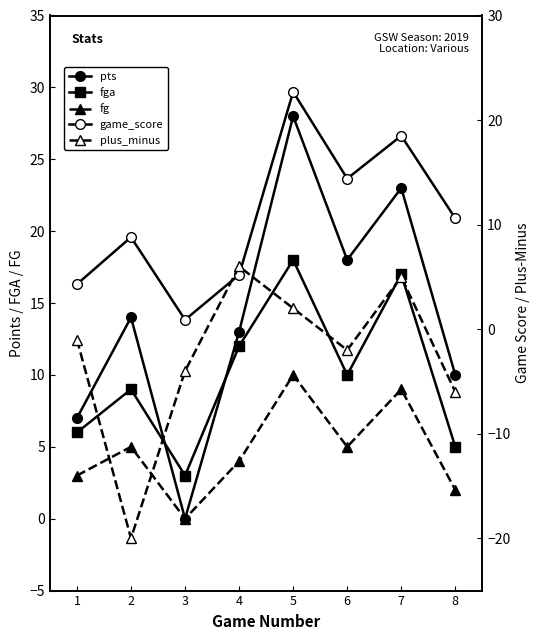

Which category has the highest value in the fga series?

5